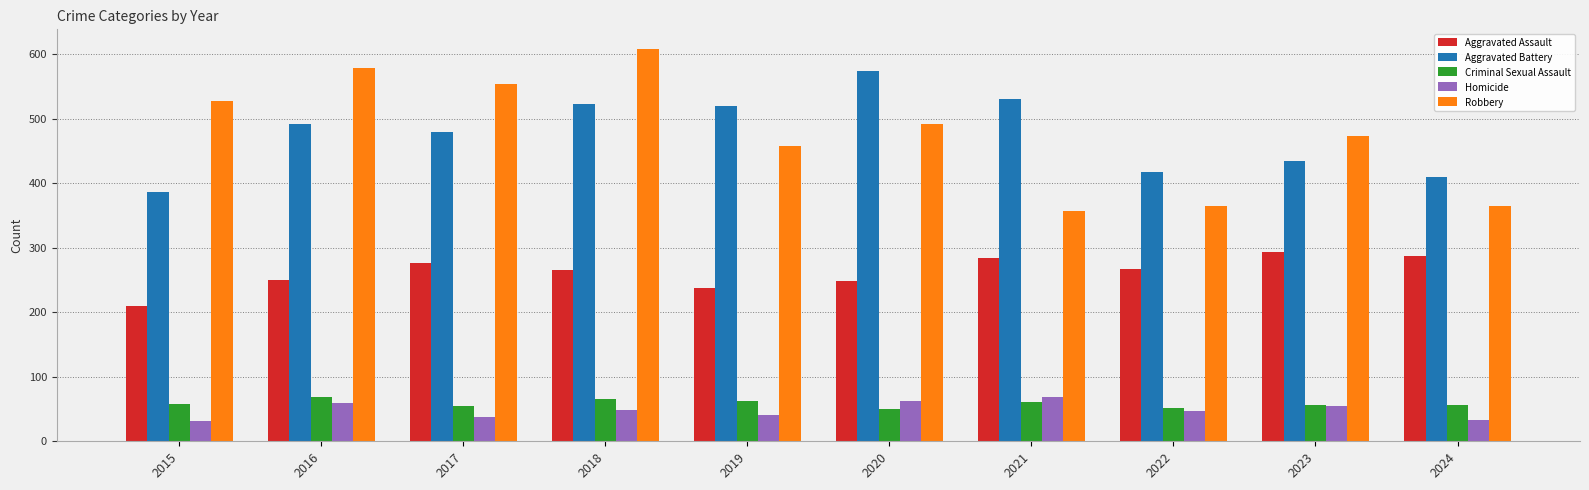

What is the value of the Robbery bar at the 7th from the left?

357